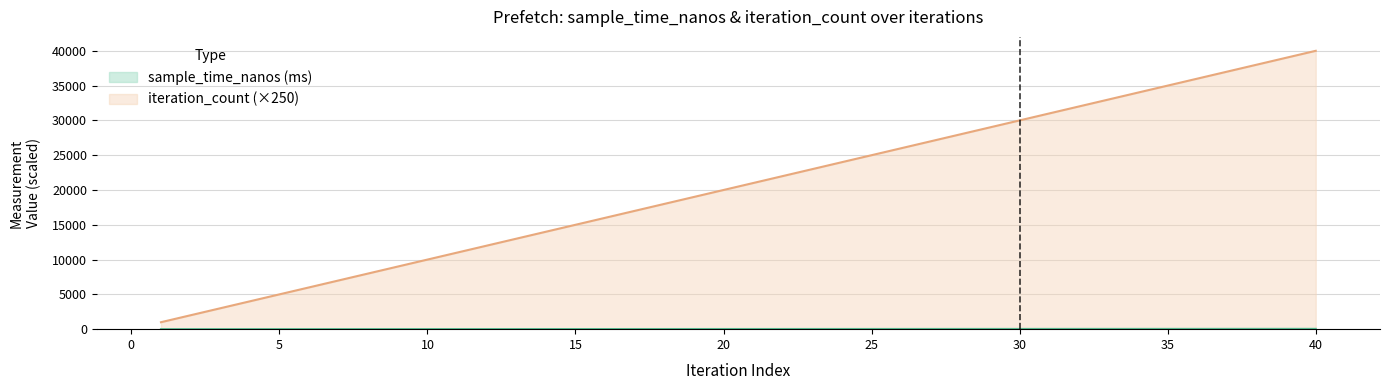

List the series in order of their overall mean, highest first.

iteration_count, sample_time_nanos